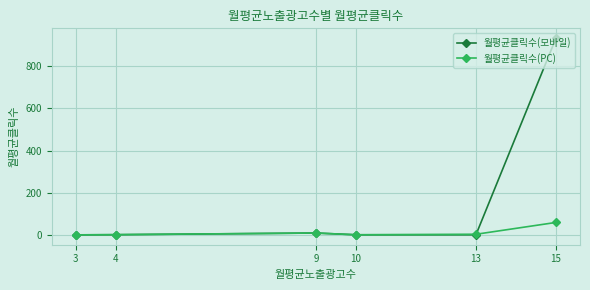

Which series has the widest spread of values?

월평균클릭수(모바일)